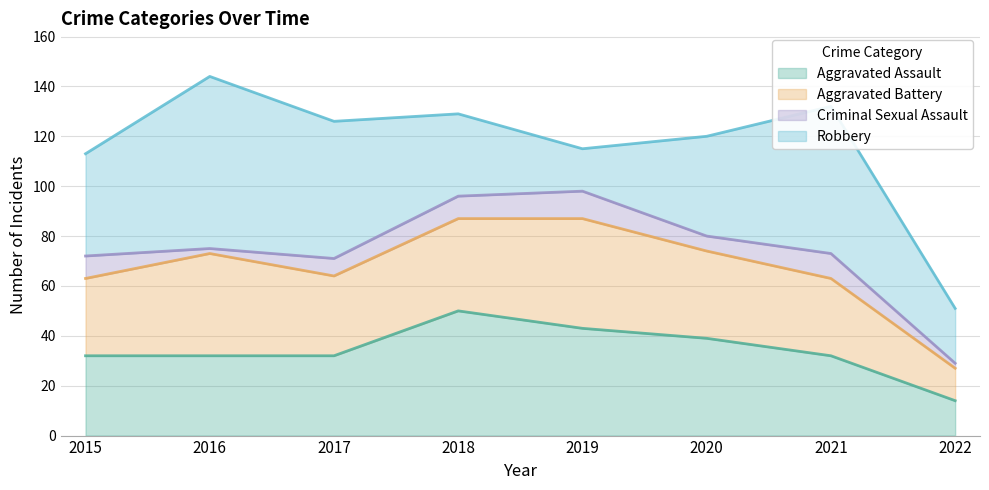

True or false: Criminal Sexual Assault has a value of 3 at 2017.

False